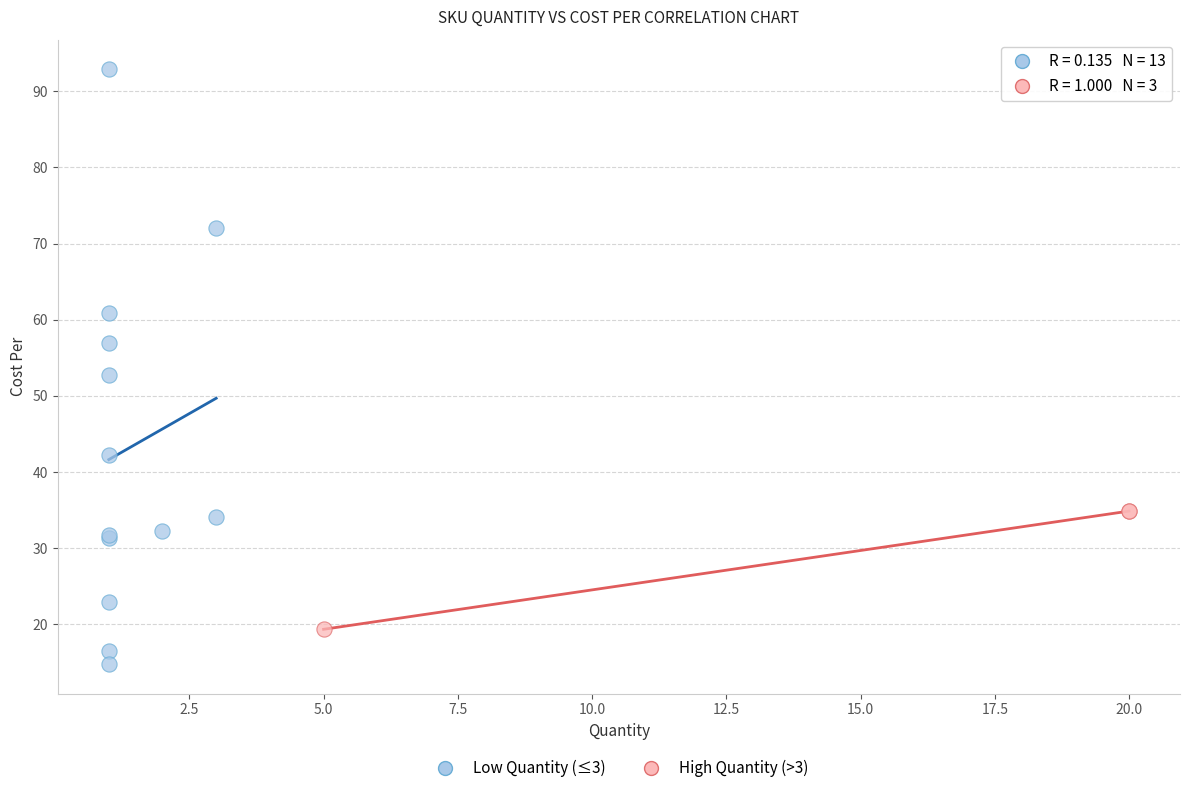

What are all the series names shown in the legend?

Low Quantity (≤3), High Quantity (>3)